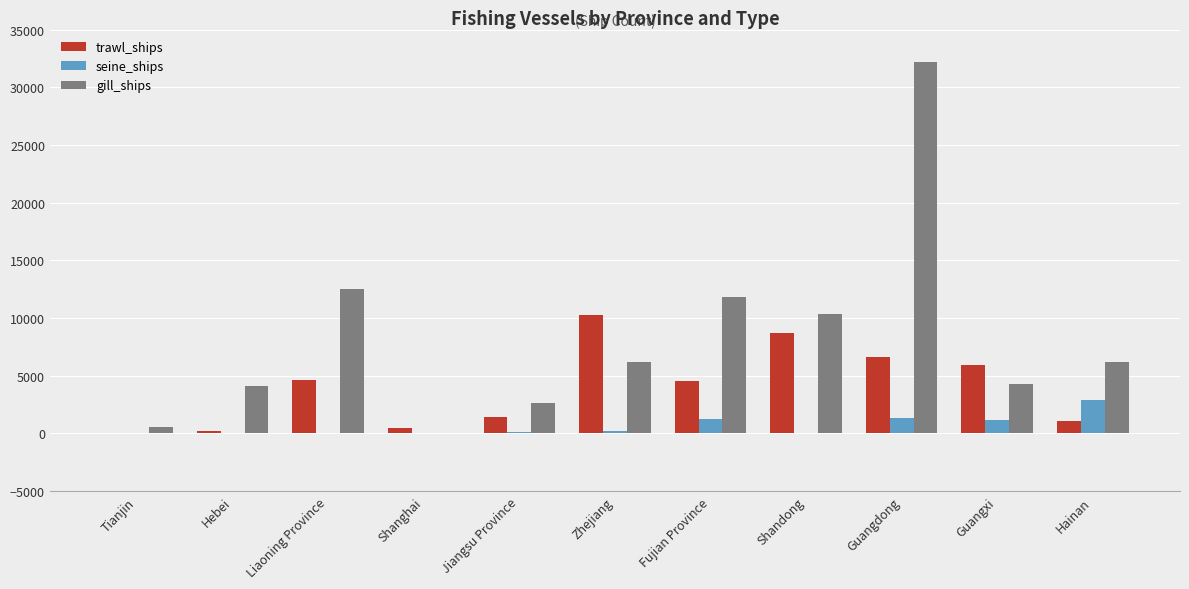

Which series has the largest total across all categories?

gill_ships